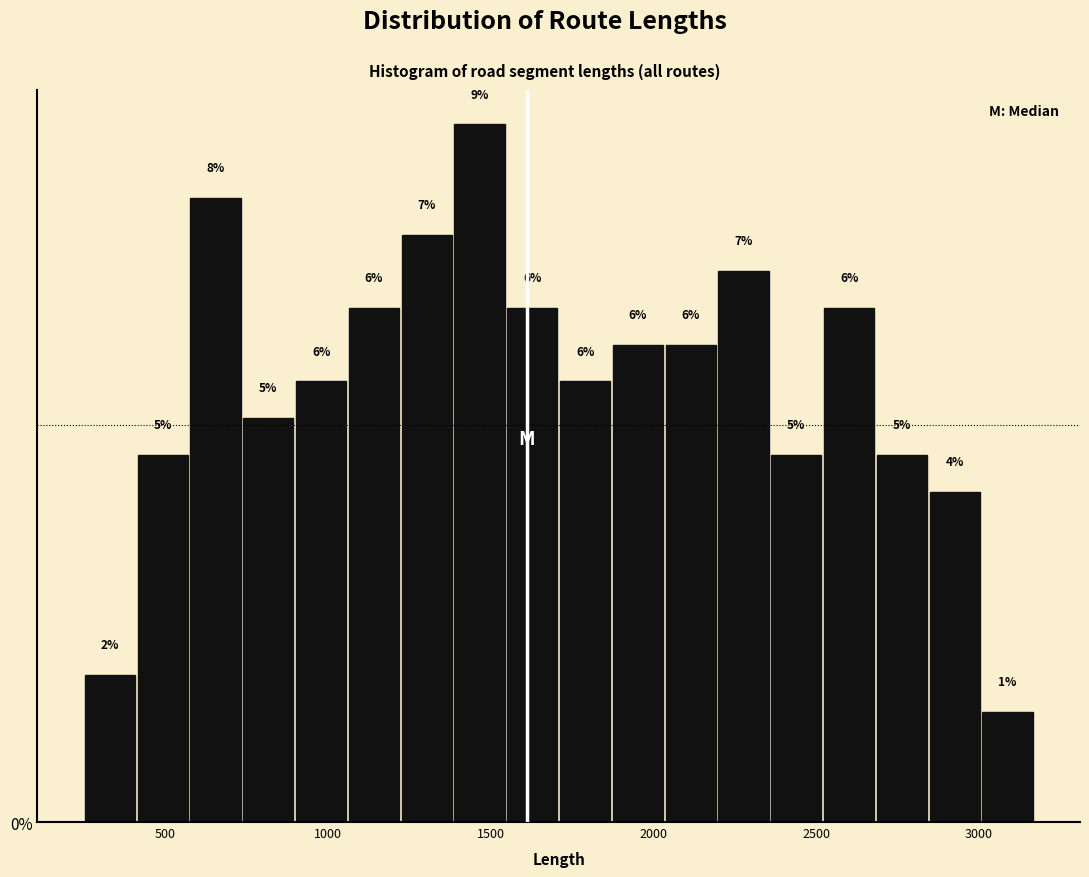

Around what value on the x-axis is the tallest bar? Give the approximate position of its centre, as read against the axis.

1450